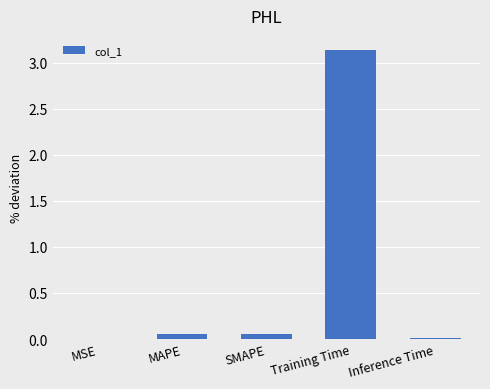

Is it true that the value at Training Time is 3.1?

True